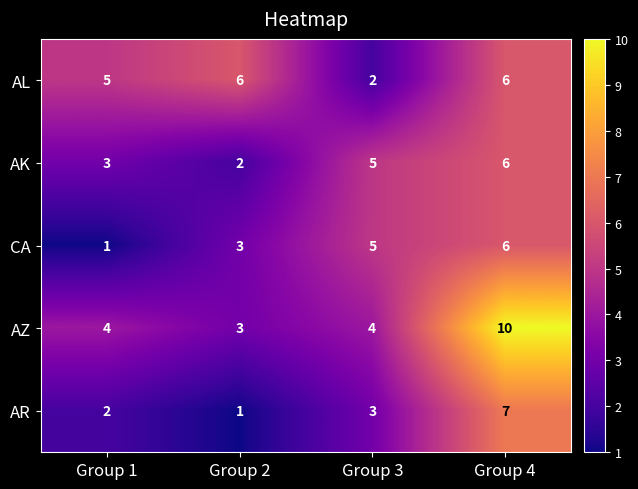

Reading left to right, extract all data points from this chart.

AL: Group 1=5	Group 2=6	Group 3=2	Group 4=6
AK: Group 1=3	Group 2=2	Group 3=5	Group 4=6
CA: Group 1=1	Group 2=3	Group 3=5	Group 4=6
AZ: Group 1=4	Group 2=3	Group 3=4	Group 4=10
AR: Group 1=2	Group 2=1	Group 3=3	Group 4=7